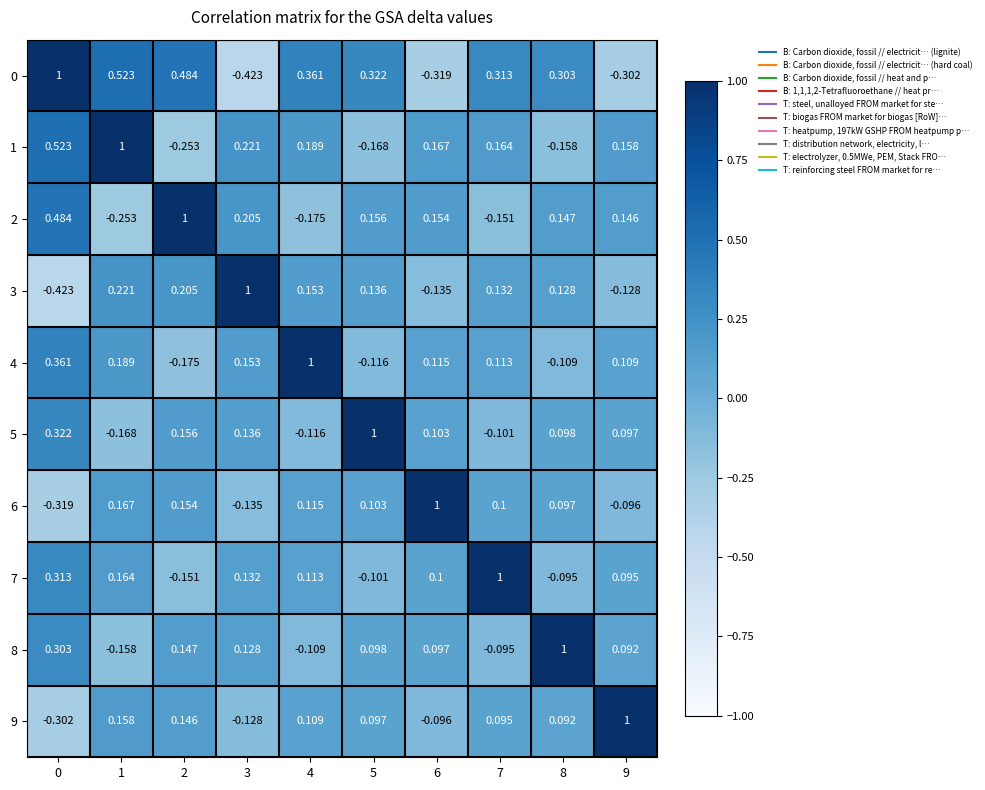

Is the value of 7 at 8 greater than the value of 2 at 2?

No